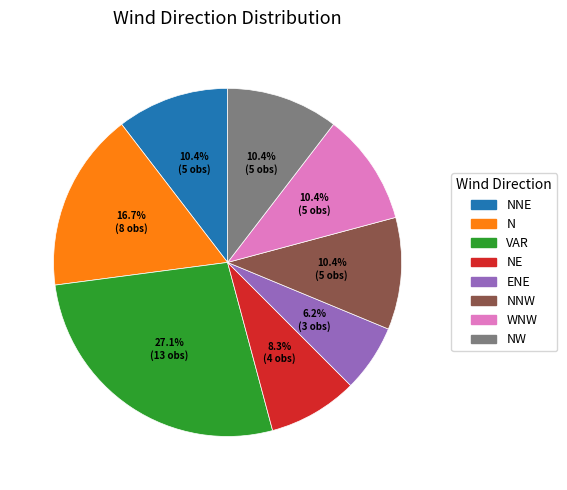

True or false: NNW accounts for 17% of the total.

False